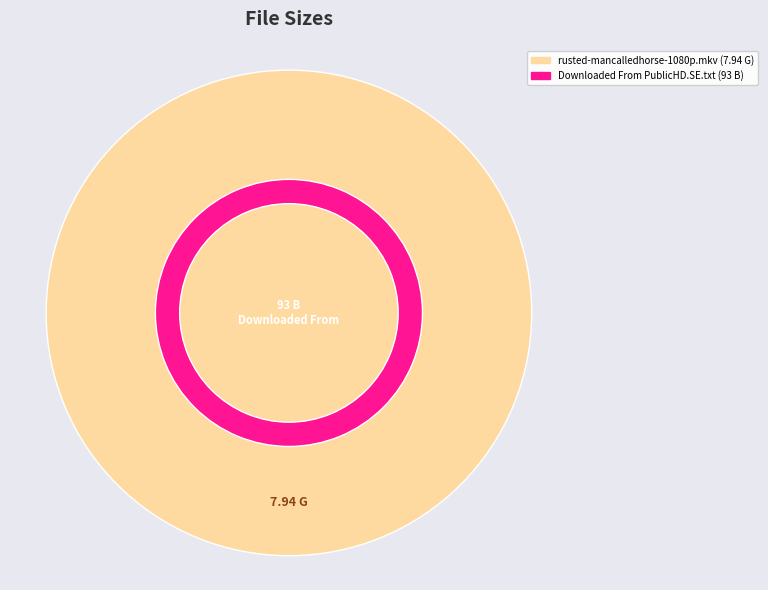

To the nearest percent, what is the average slice percentage?

50%